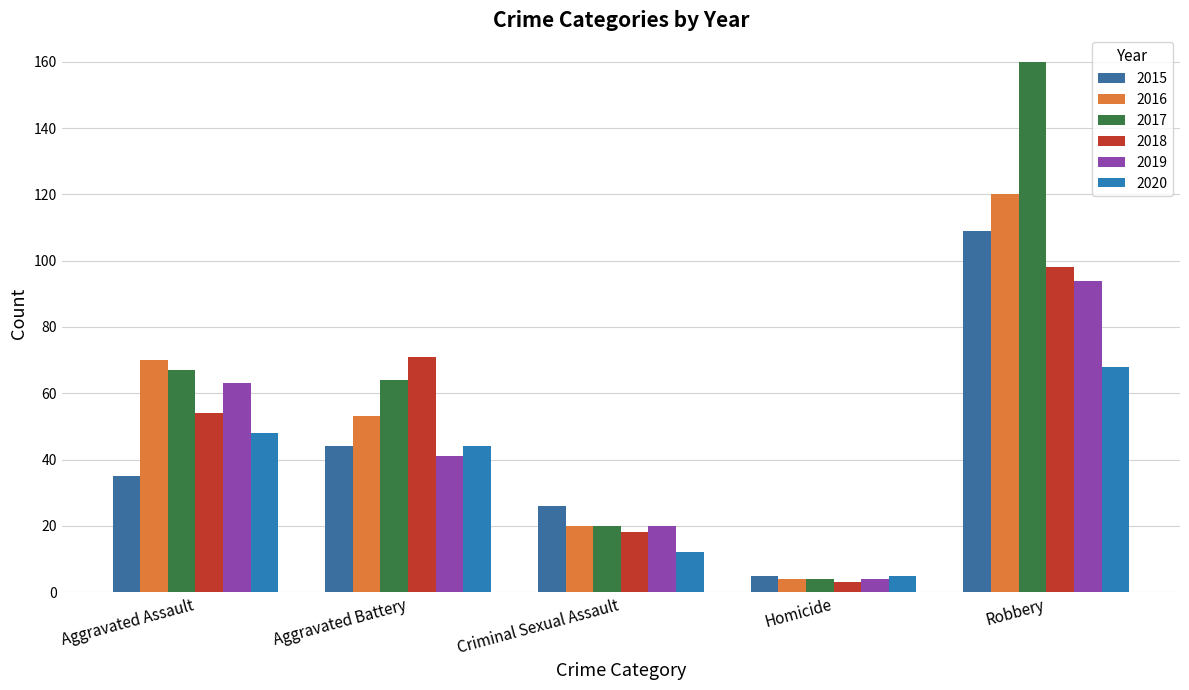

Is the value of 2018 at Robbery greater than the value of 2015 at Aggravated Assault?

Yes